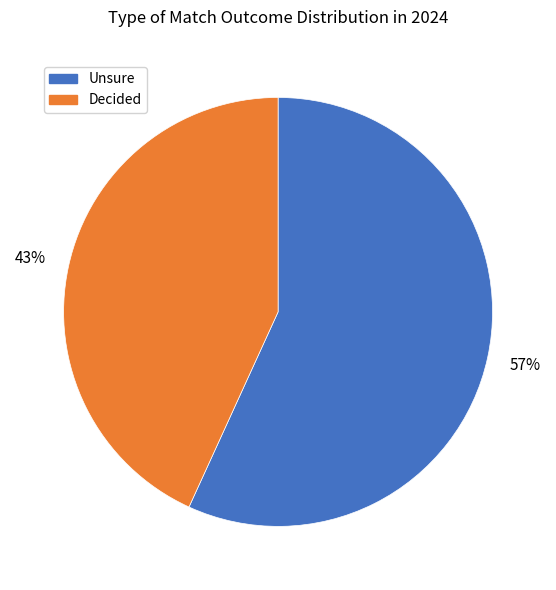

True or false: Decided accounts for 43% of the total.

True